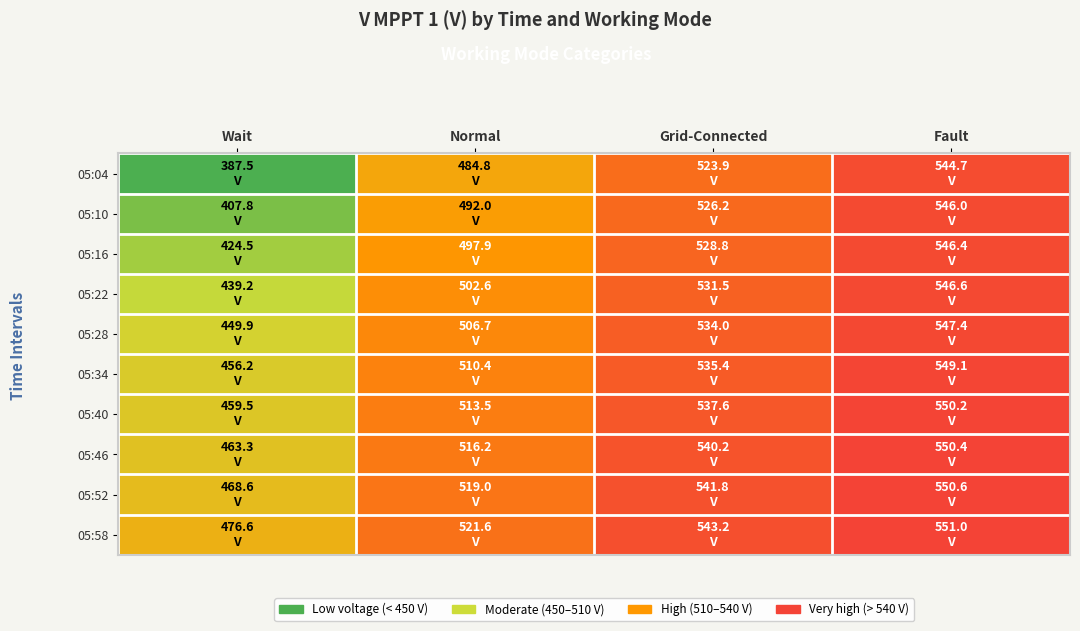

Reading right to left, list all the values displayed in this chart.

05:04: Fault=544.7	Grid-Connected=523.9	Normal=484.8	Wait=387.5
05:10: Fault=546.0	Grid-Connected=526.2	Normal=492.0	Wait=407.8
05:16: Fault=546.4	Grid-Connected=528.8	Normal=497.9	Wait=424.5
05:22: Fault=546.6	Grid-Connected=531.5	Normal=502.6	Wait=439.2
05:28: Fault=547.4	Grid-Connected=534.0	Normal=506.7	Wait=449.9
05:34: Fault=549.1	Grid-Connected=535.4	Normal=510.4	Wait=456.2
05:40: Fault=550.2	Grid-Connected=537.6	Normal=513.5	Wait=459.5
05:46: Fault=550.4	Grid-Connected=540.2	Normal=516.2	Wait=463.3
05:52: Fault=550.6	Grid-Connected=541.8	Normal=519.0	Wait=468.6
05:58: Fault=551.0	Grid-Connected=543.2	Normal=521.6	Wait=476.6